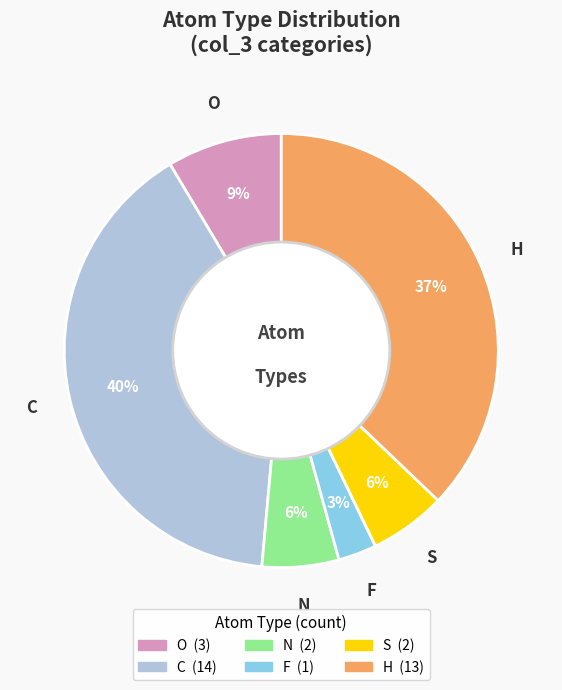

To the nearest percent, what is the difference between the largest and smallest slice percentages?

37%